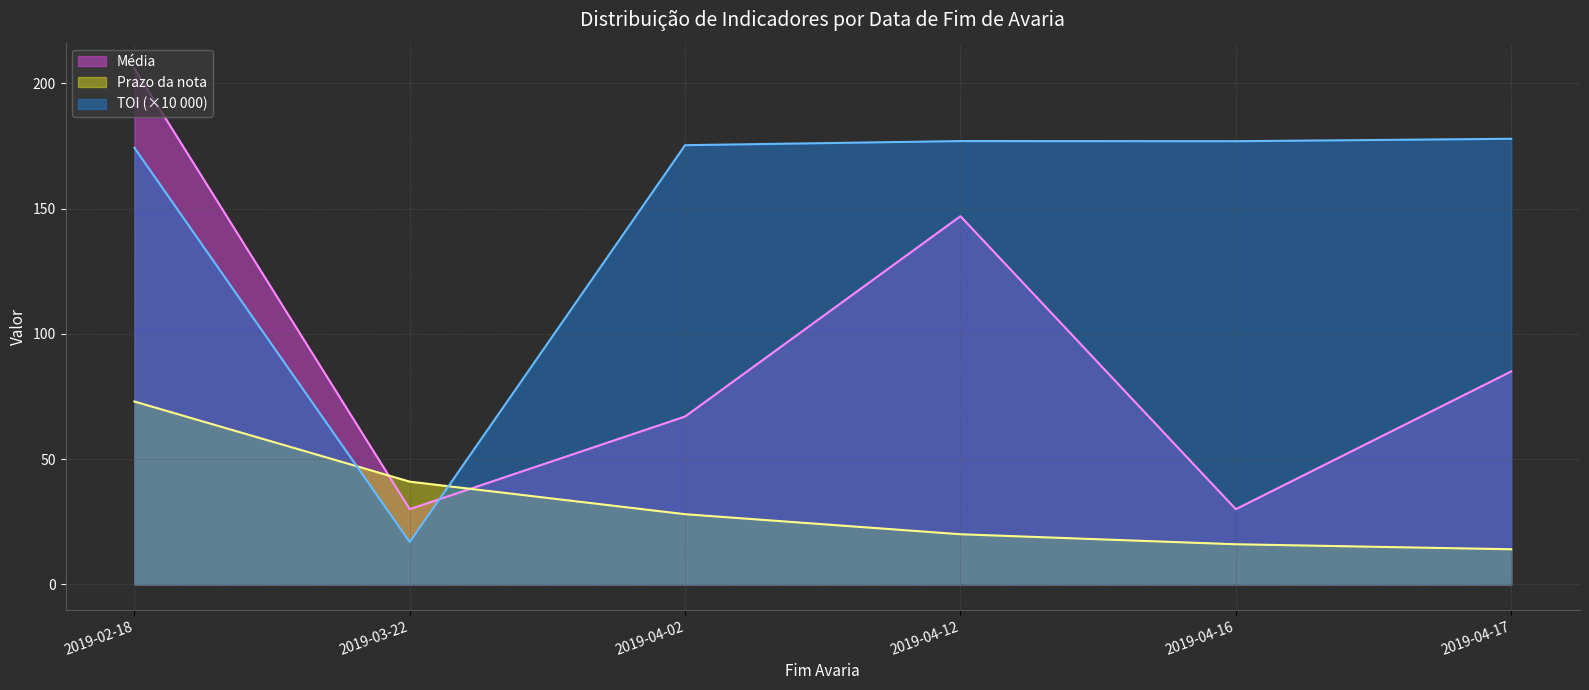

What is the sum of the Média values at 2019-04-12 and 2019-04-17?

232.0